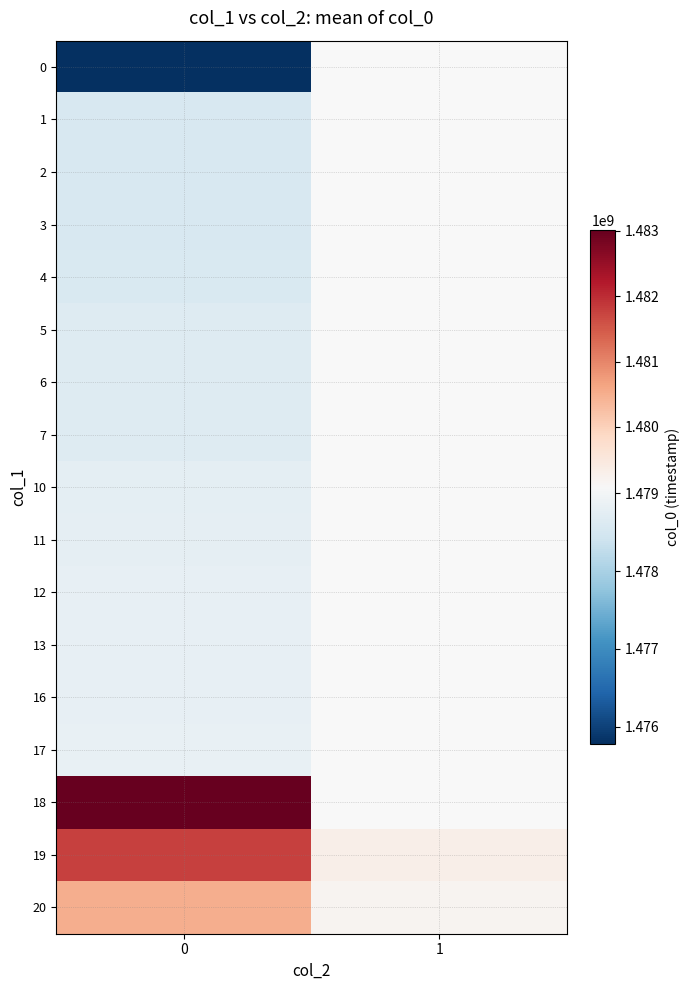

Is it true that 17 equals 1952473233.4 at 0?

False